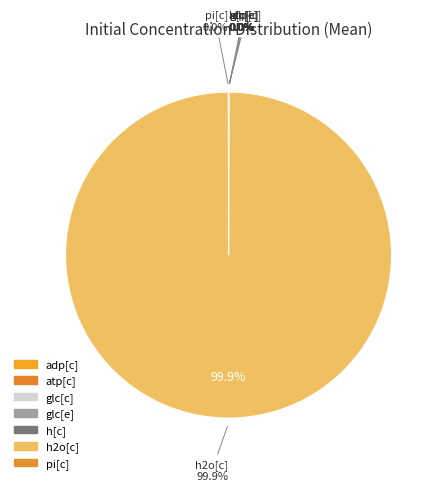

Which slice represents more than half of the pie?

h2o[c]